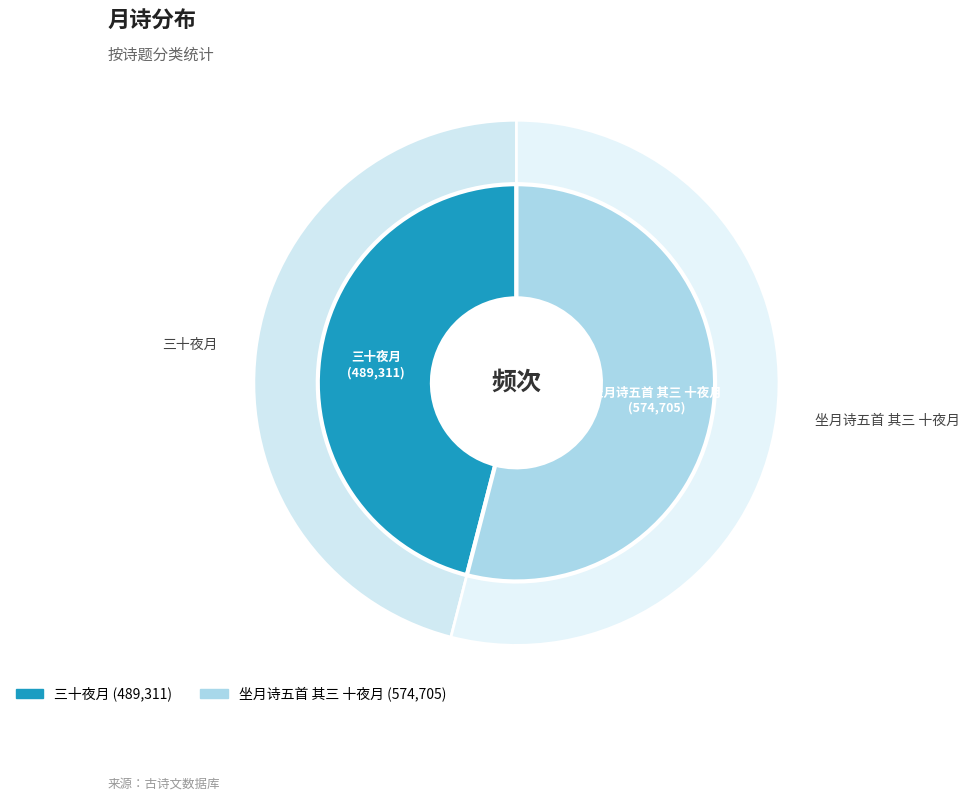

What is the largest slice in the pie chart?

坐月诗五首 其三 十夜月